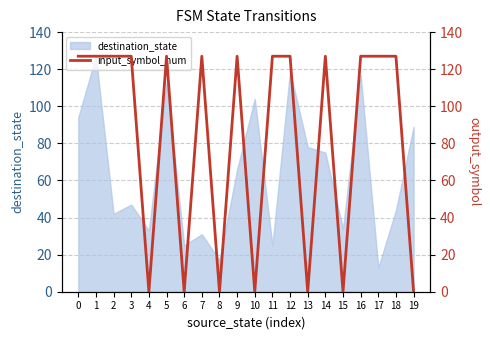

Is it true that destination_state equals 119 at 12?

True